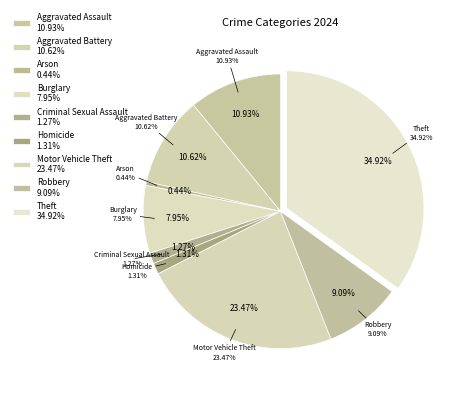

What percentage is the Burglary slice, to the nearest percent?

8%